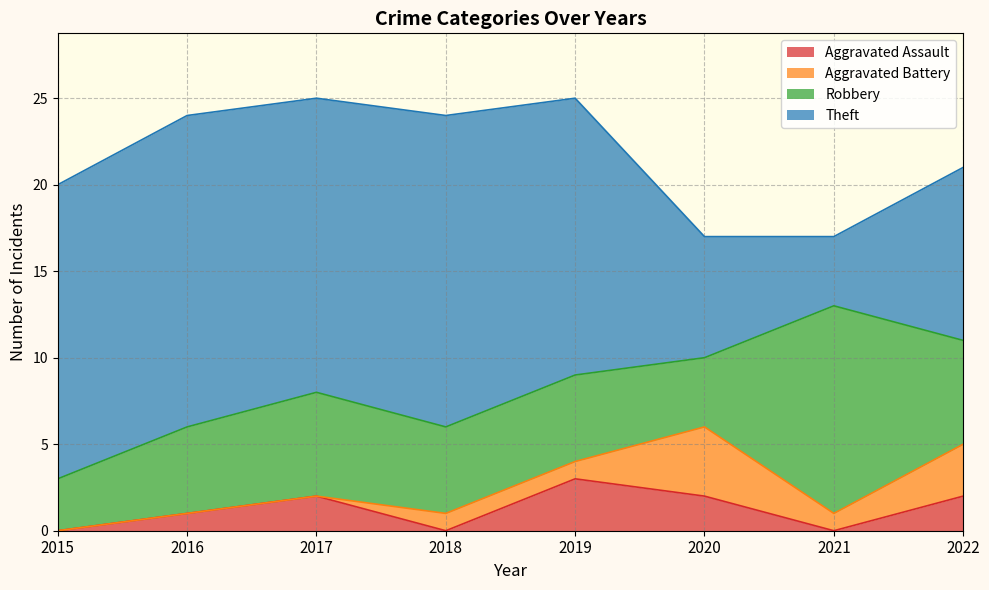

Where do Robbery and Theft first cross each other?

2020 and 2021